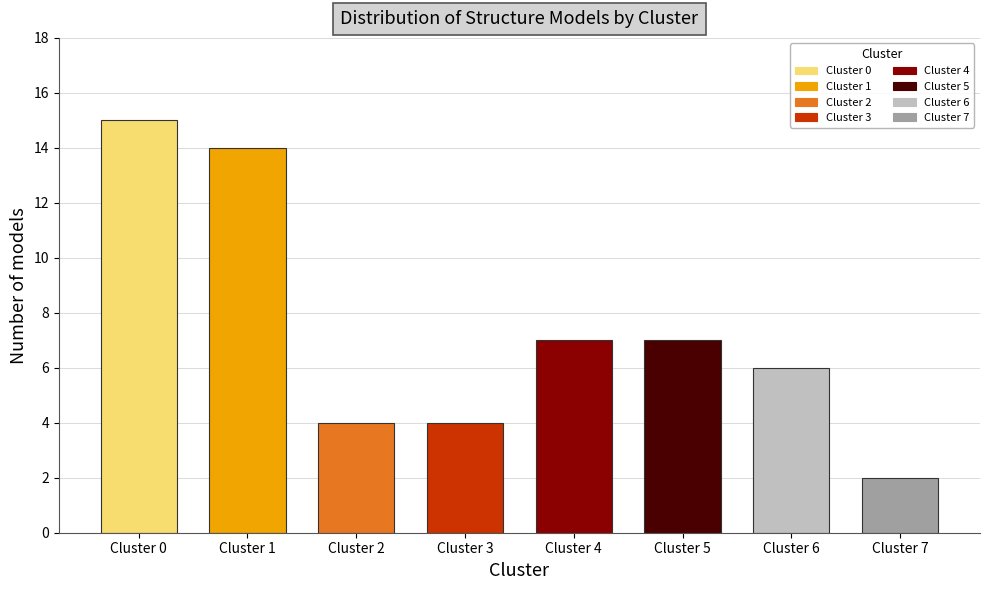

Reading left to right, list all the values displayed in this chart.

15	14	4	4	7	7	6	2